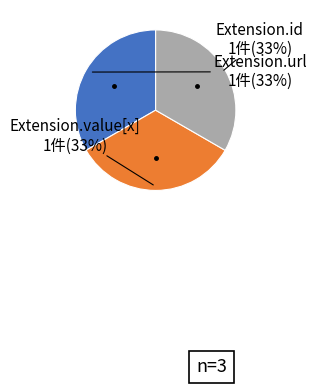

To the nearest percent, what is the average slice percentage?

33%